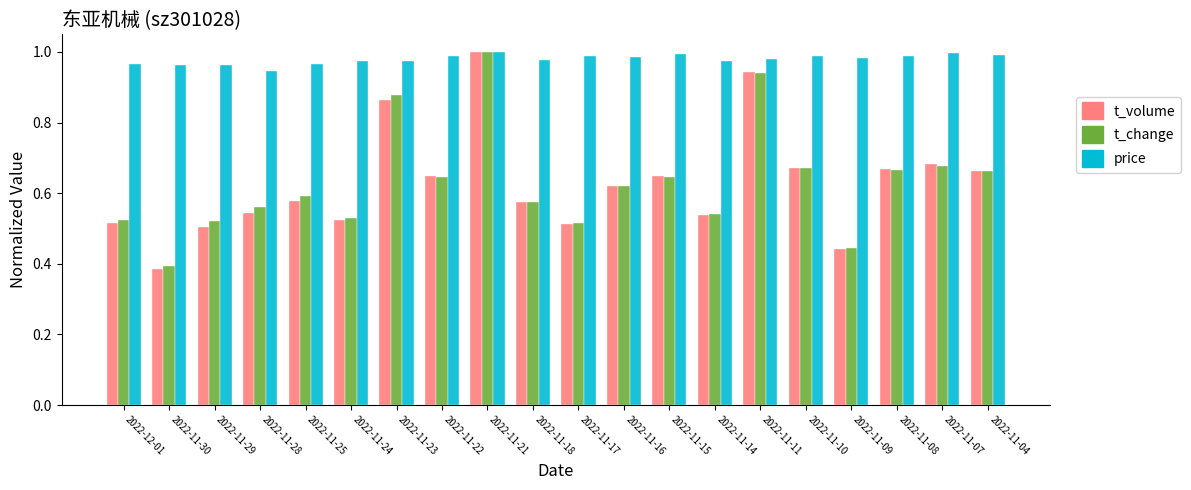

Which series has the largest range (max minus min)?

t_volume